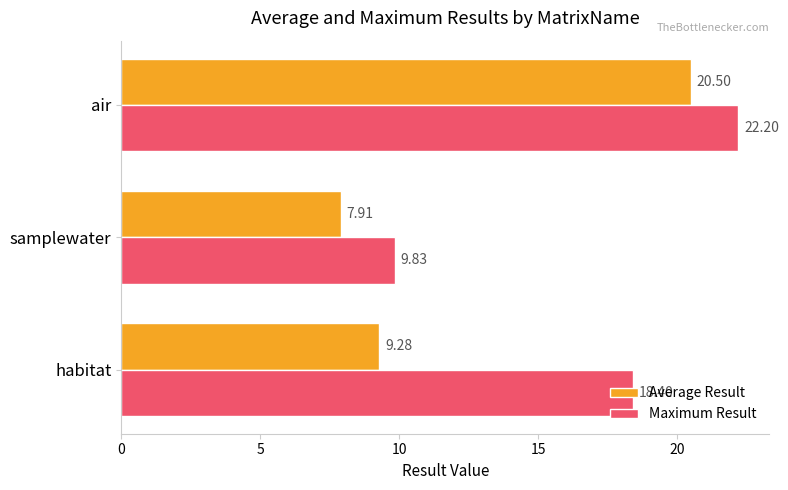

List the labels in order of Average Result value, smallest first.

samplewater, habitat, air